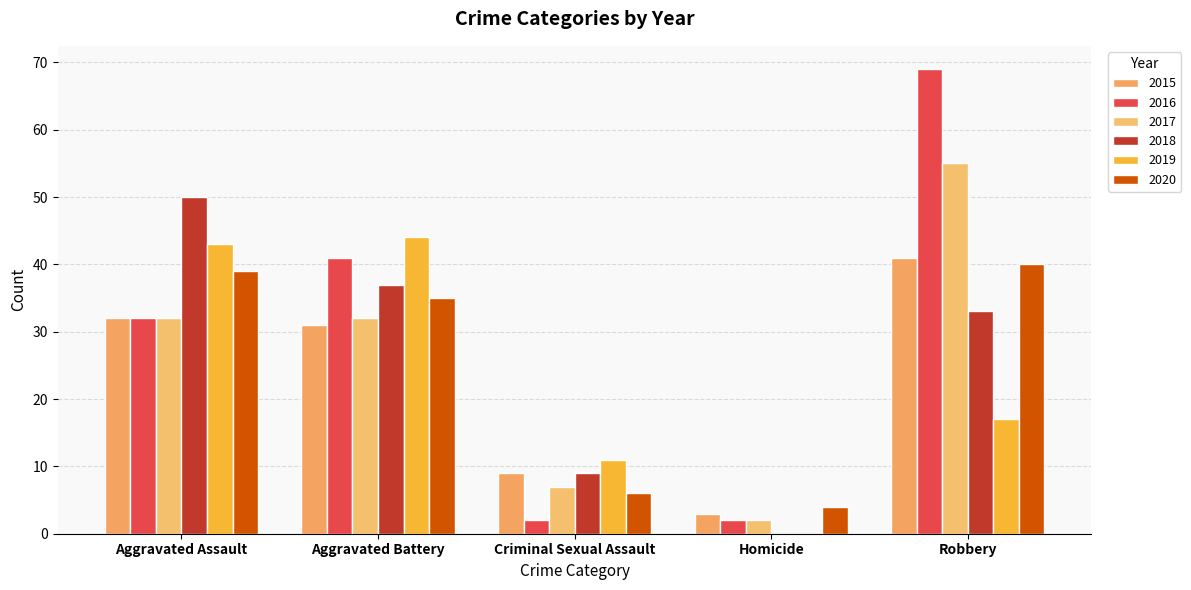

List the series in order of their peak value, lowest first.

2020, 2015, 2019, 2018, 2017, 2016